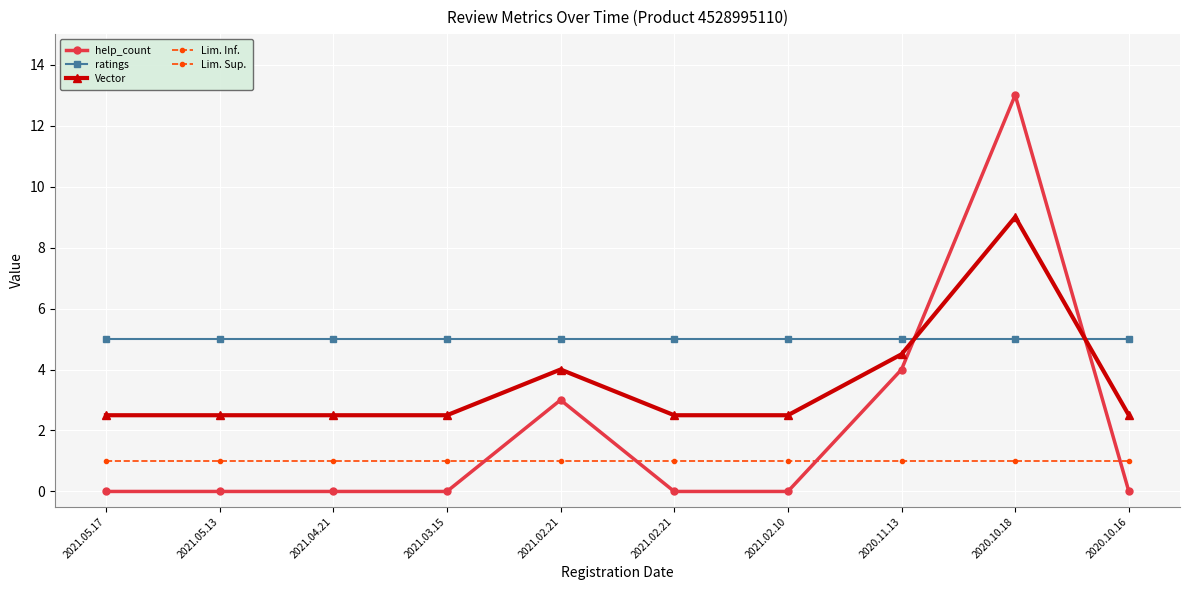

Which series has the largest total across all categories?

ratings